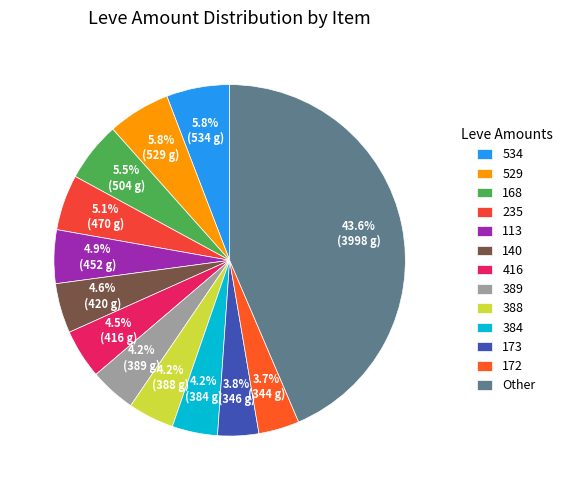

Which category has the biggest portion of the pie?

Other